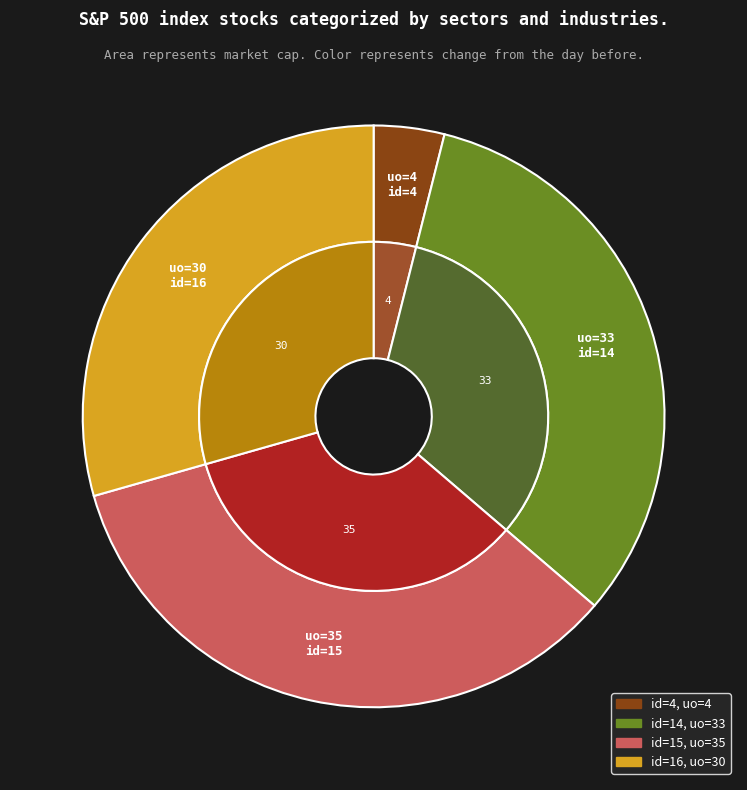

Between 15 and 4, which is larger?

15